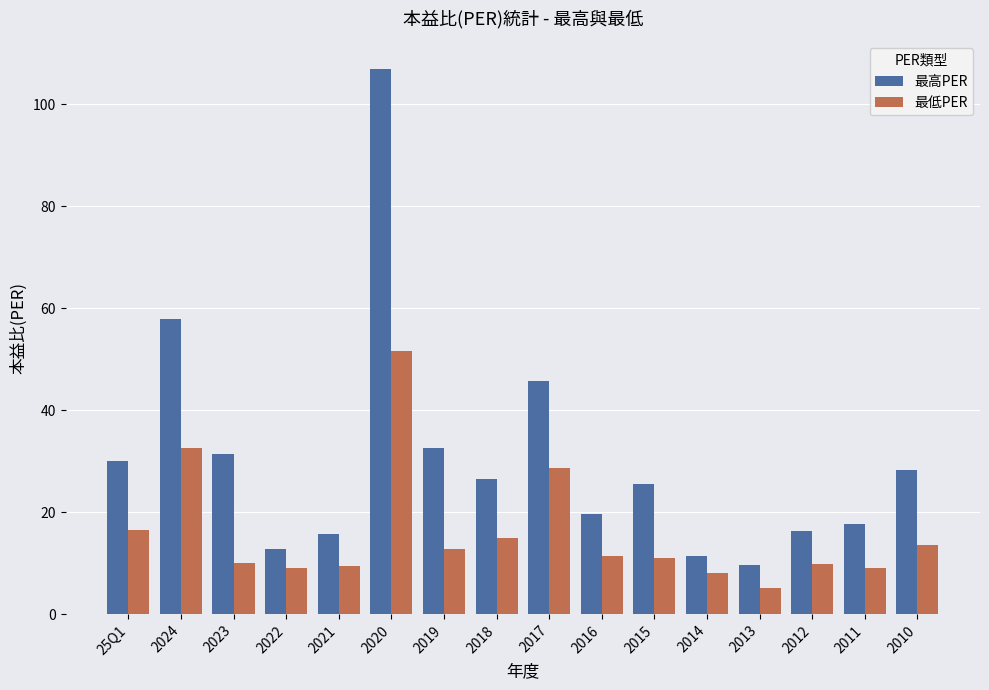

Which series has the largest total across all categories?

最高PER